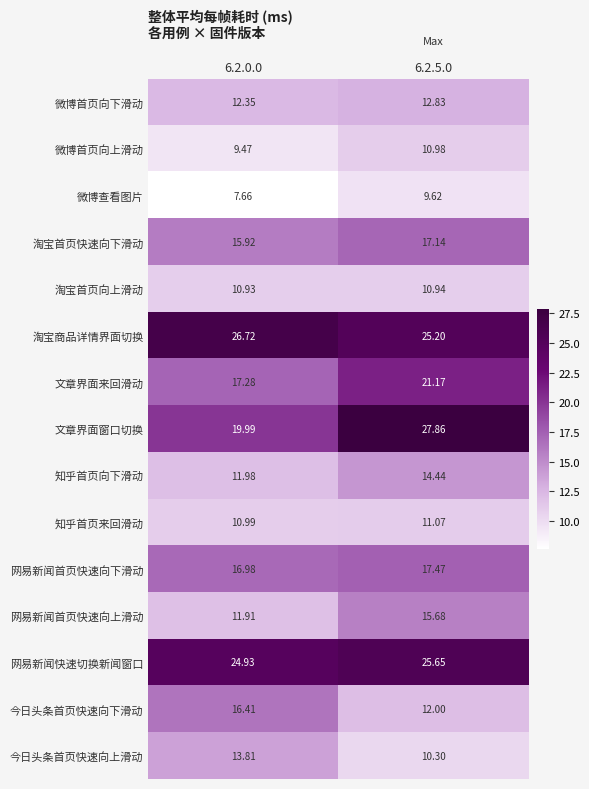

Between 6.2.0.0 and 6.2.5.0, which series saw the biggest shift?

文章界面窗口切换